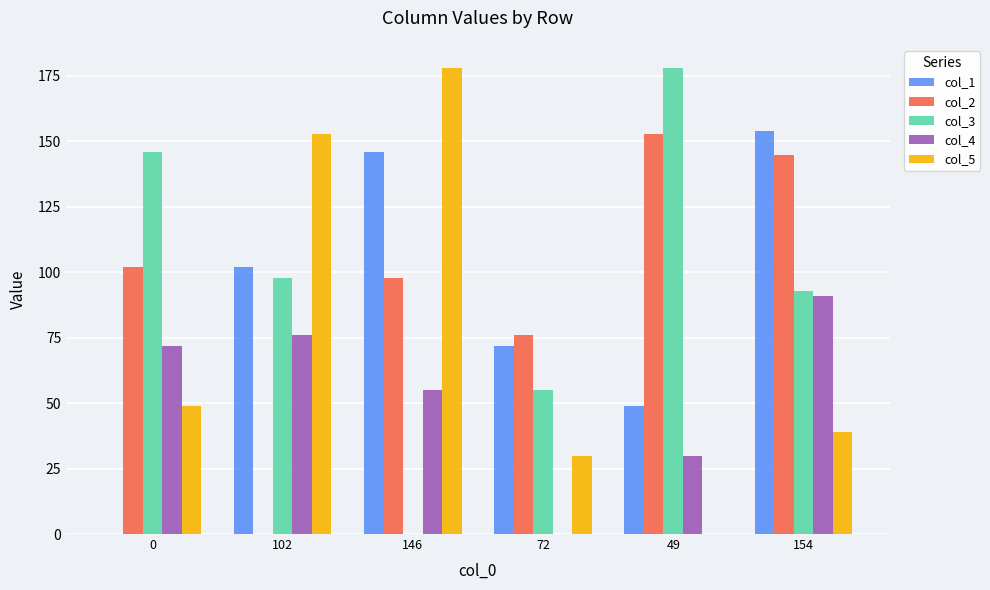

At which category is the sum across all series the highest?

154